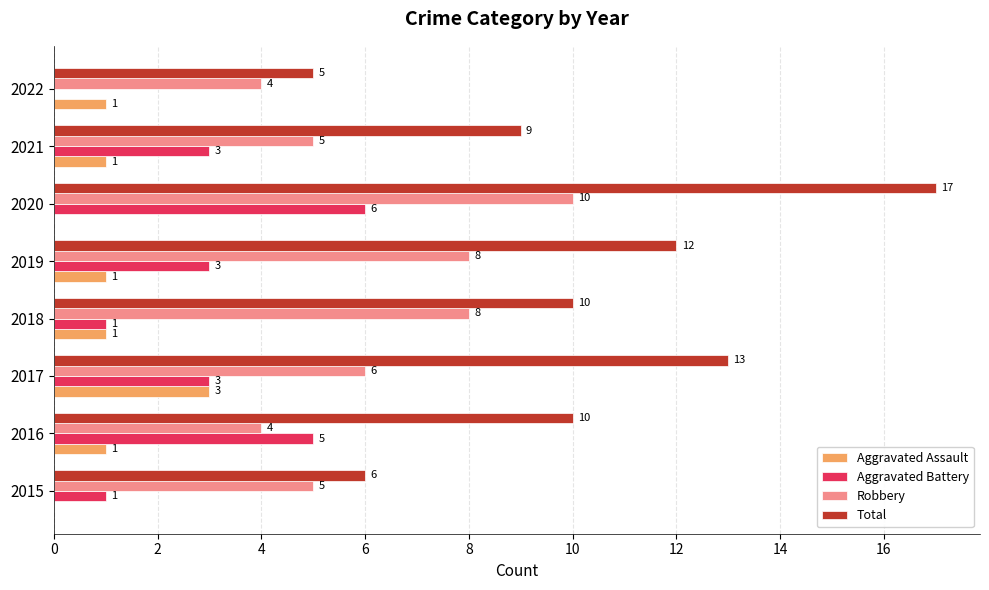

Which category has the highest value across all series?

2020